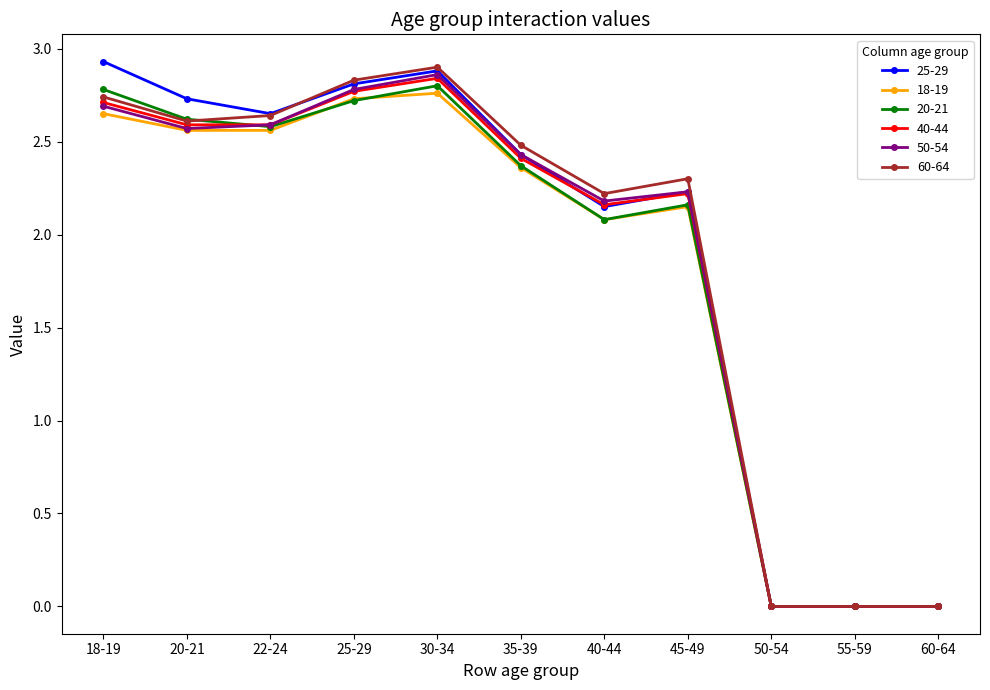

How many data points in 20-21 are less than 2?

3